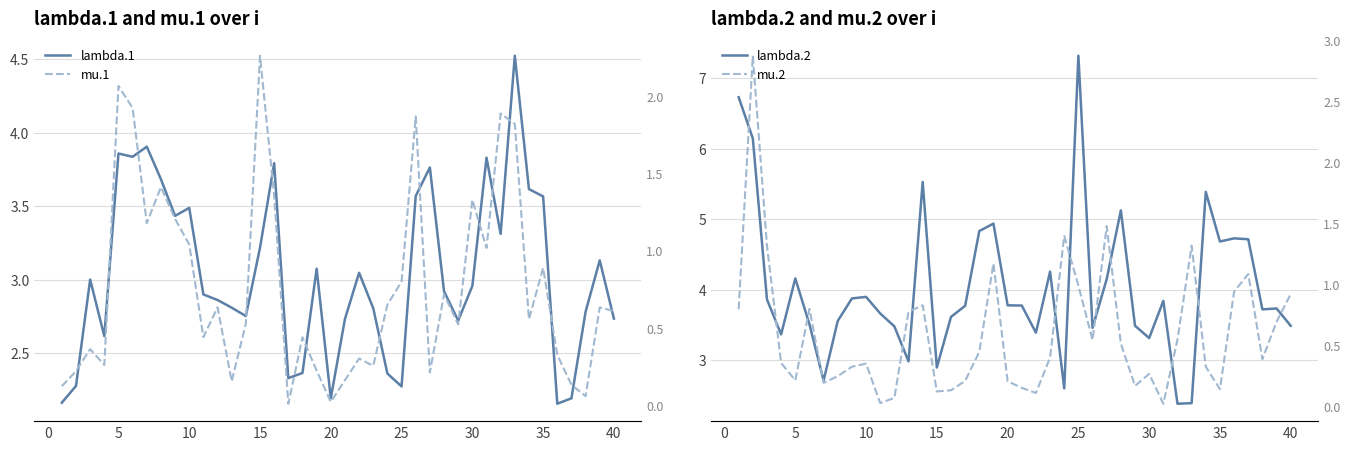

What is the greatest value displayed?

7.3